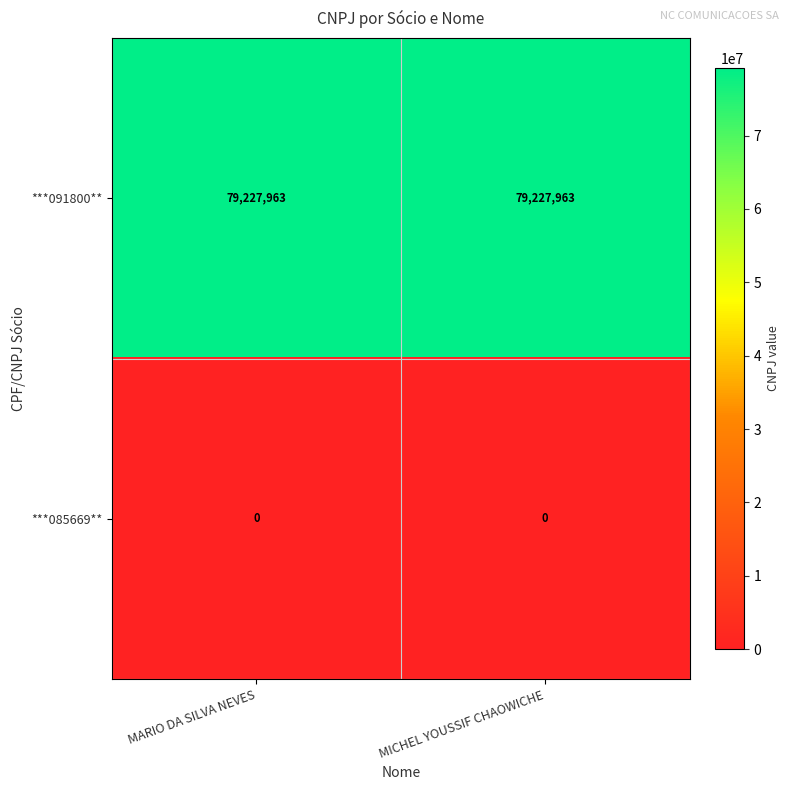

Which series has the largest total across all categories?

***091800**